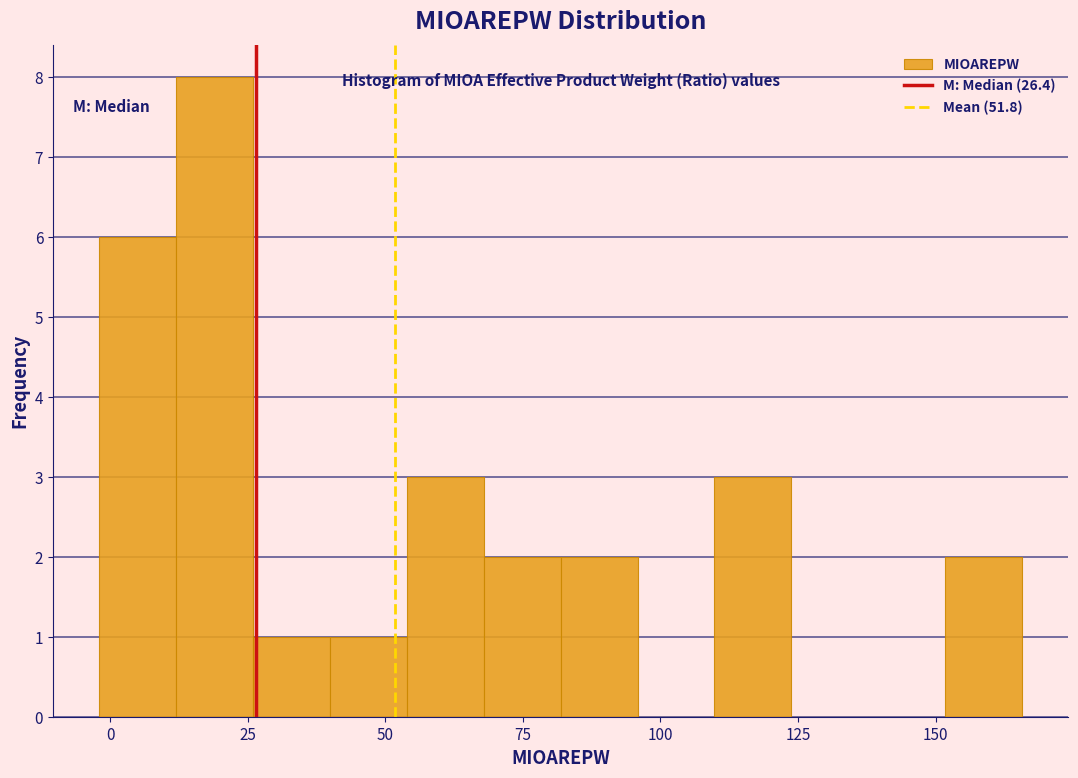

Read against the x-axis, roughly where is the centre of the tallest bar?

20